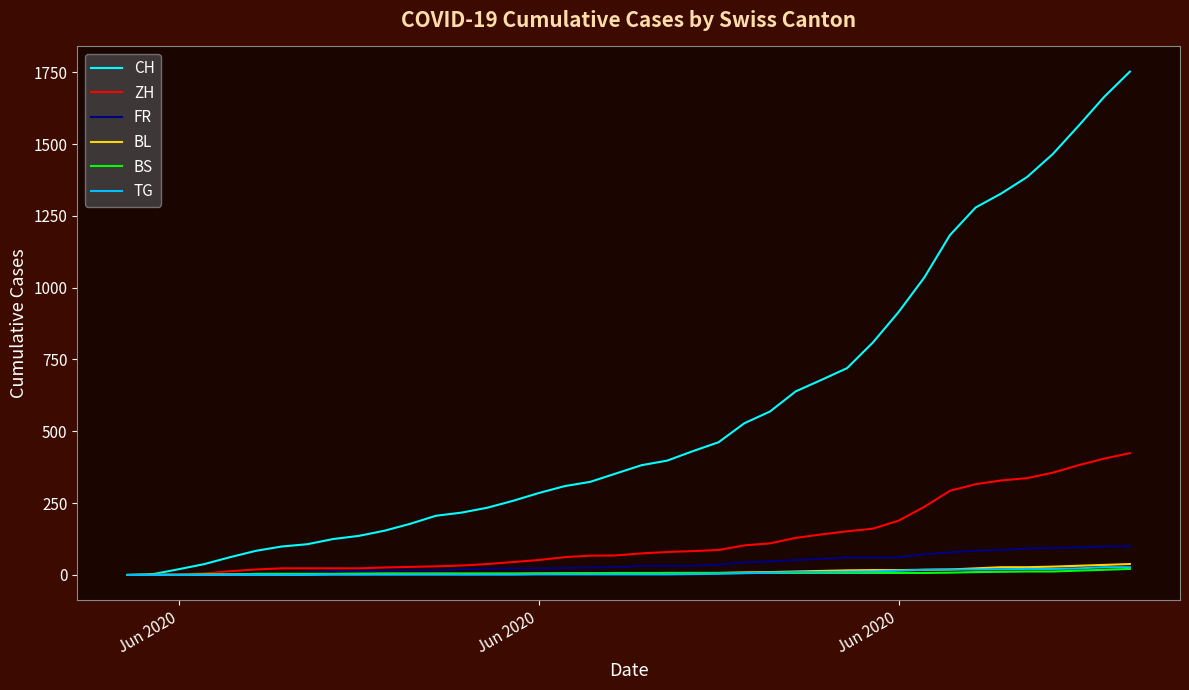

What are all the series names shown in the legend?

CH, ZH, FR, BL, BS, TG